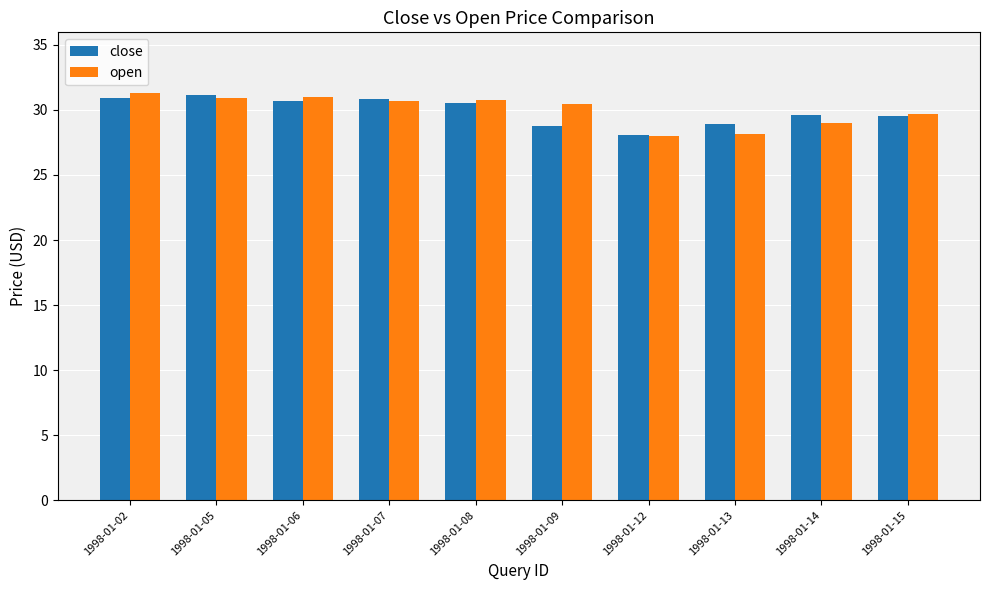

What is the difference between the open values at 1998-01-07 and 1998-01-13?

2.6